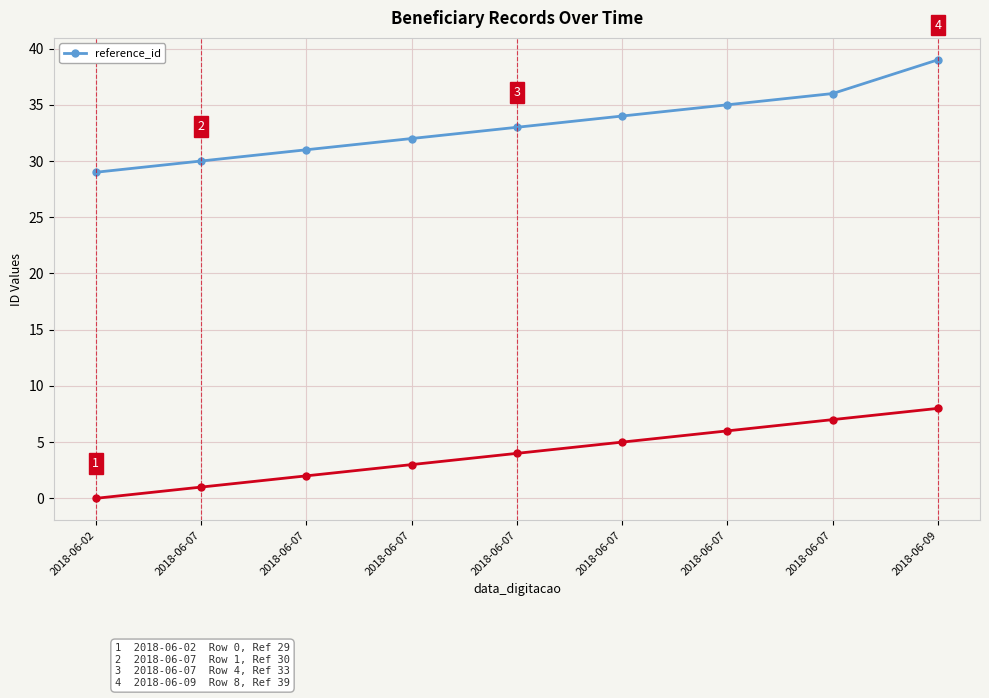

What is the difference between the maximum and minimum values?

10